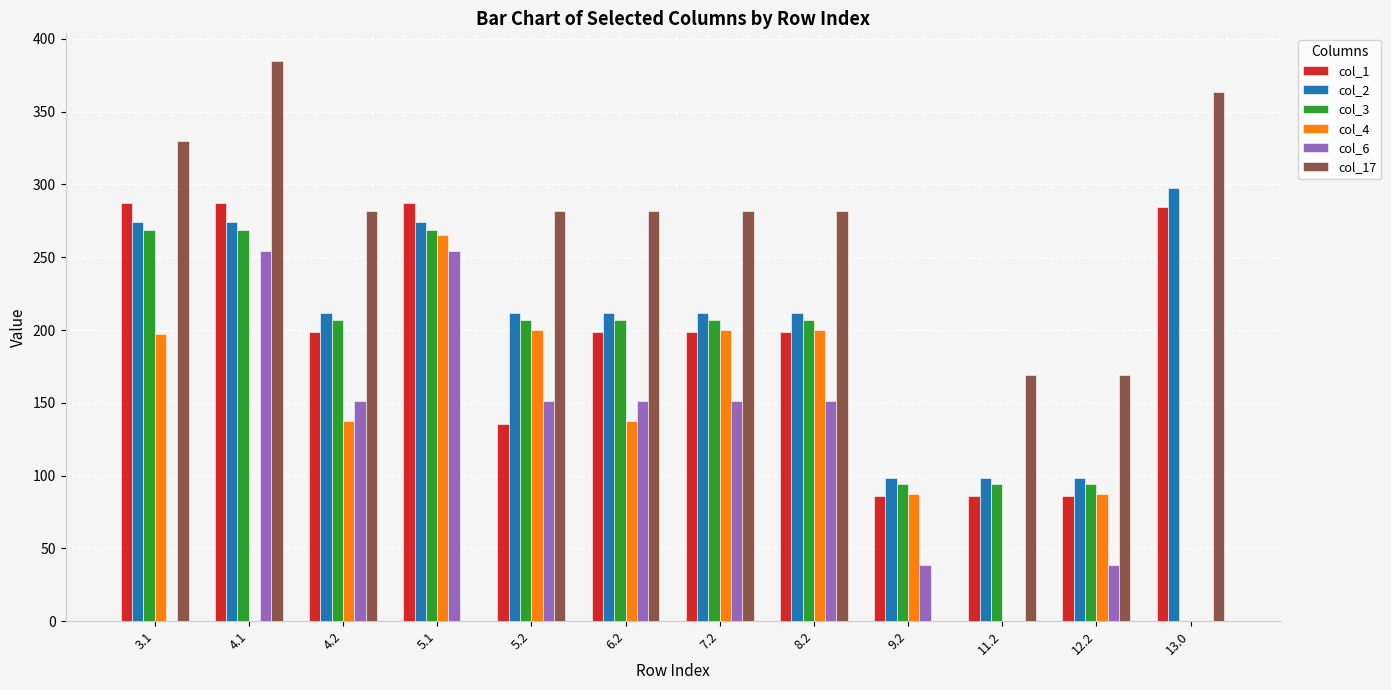

Between 4.2 and 7.2, which series saw the biggest shift?

col_4